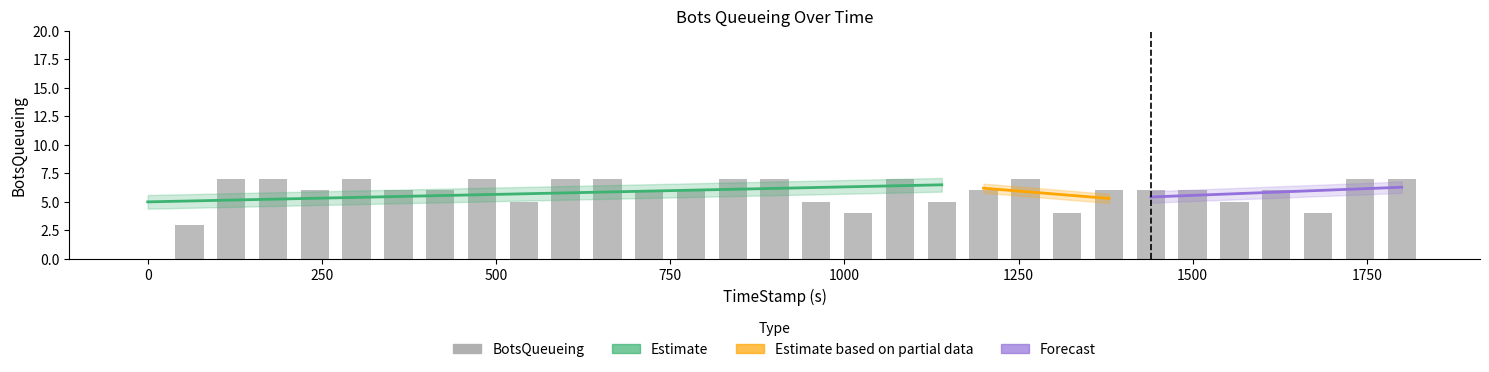

What is the change in value from 179.65 to 1019.86?

-3